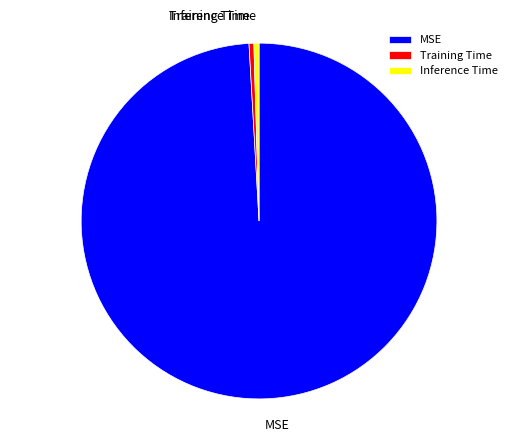

Do Training Time and Inference Time together represent more than half of the pie?

No